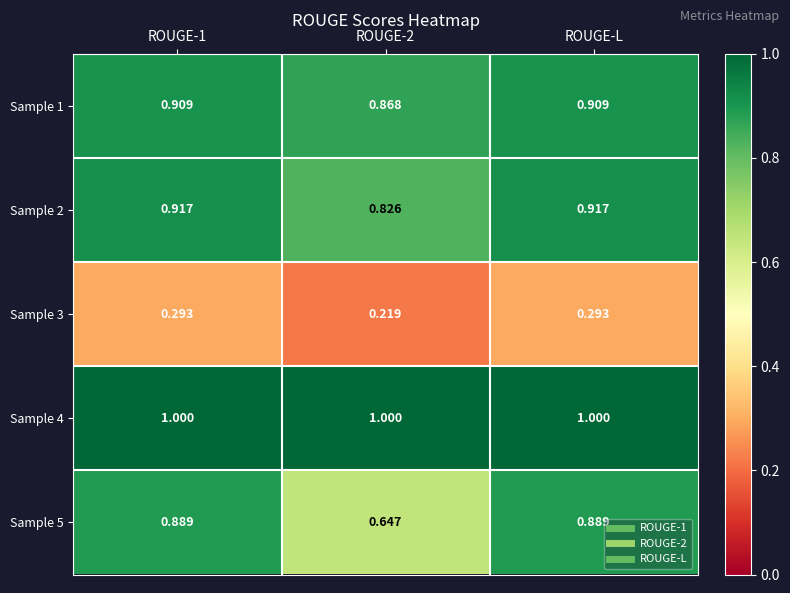

Which has a higher value, ROUGE-2 or ROUGE-L?

ROUGE-L